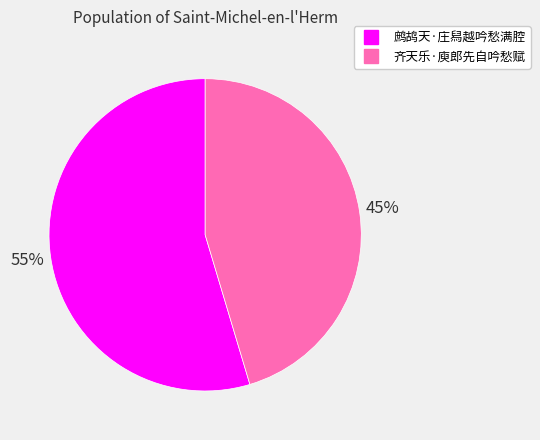

To the nearest percent, what is the combined percentage of 齐天乐·庾郎先自吟愁赋 and 鹧鸪天·庄舄越吟愁满腔?

100%